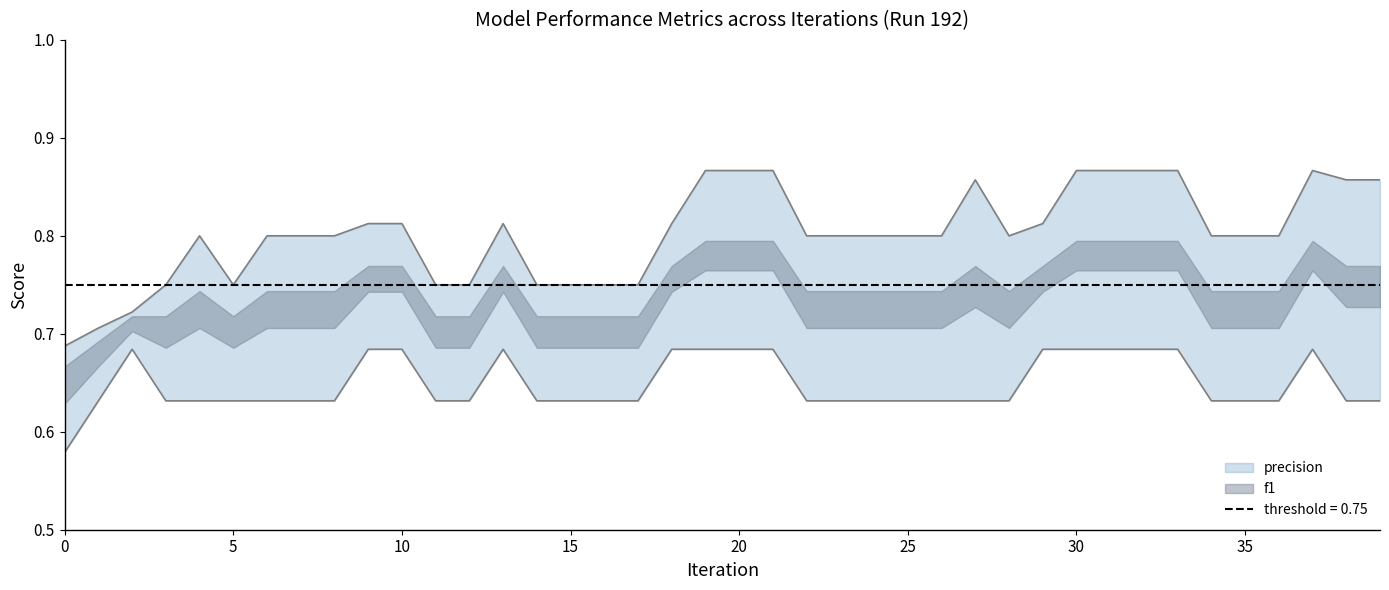

True or false: precision and recall cross at least once.

False